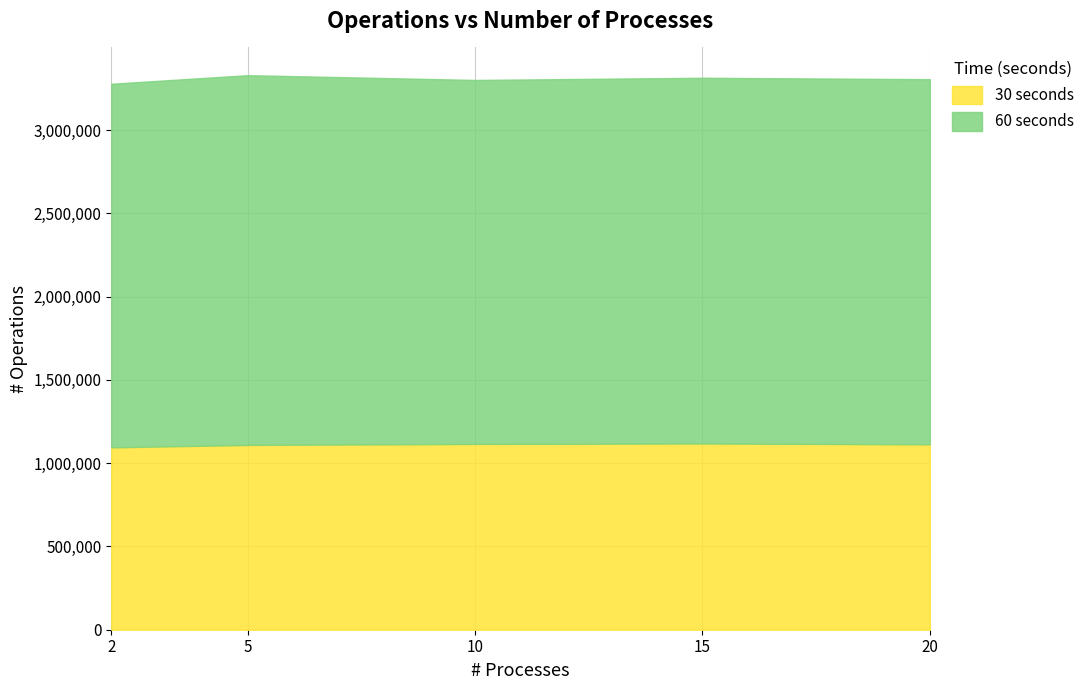

What is the value of the 2nd point from the left?

1109391